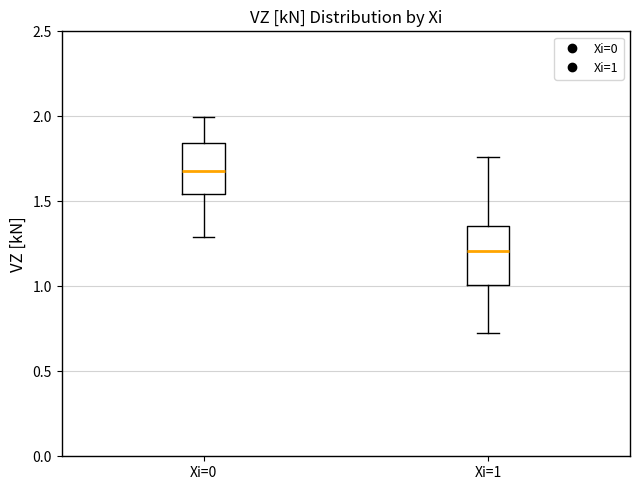

Where is the lower edge of the box for Xi=0 on the y-axis? The values are not printed on the chart, so give them approximately, as read against the axis.

1.55